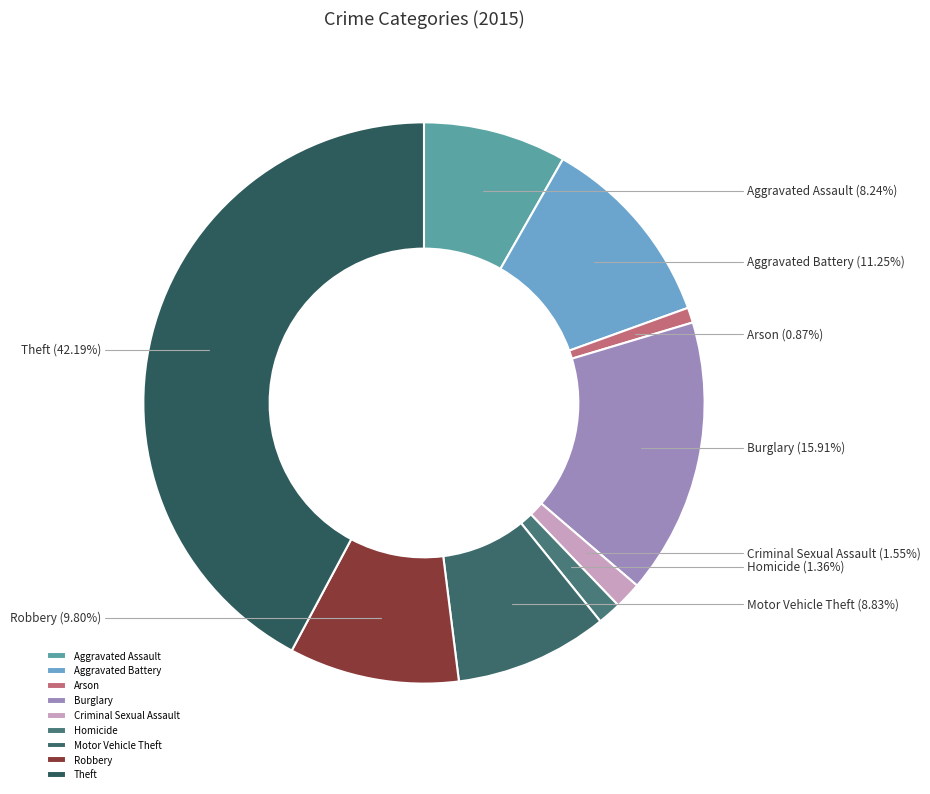

To the nearest percent, what percentage of the pie is Burglary?

16%